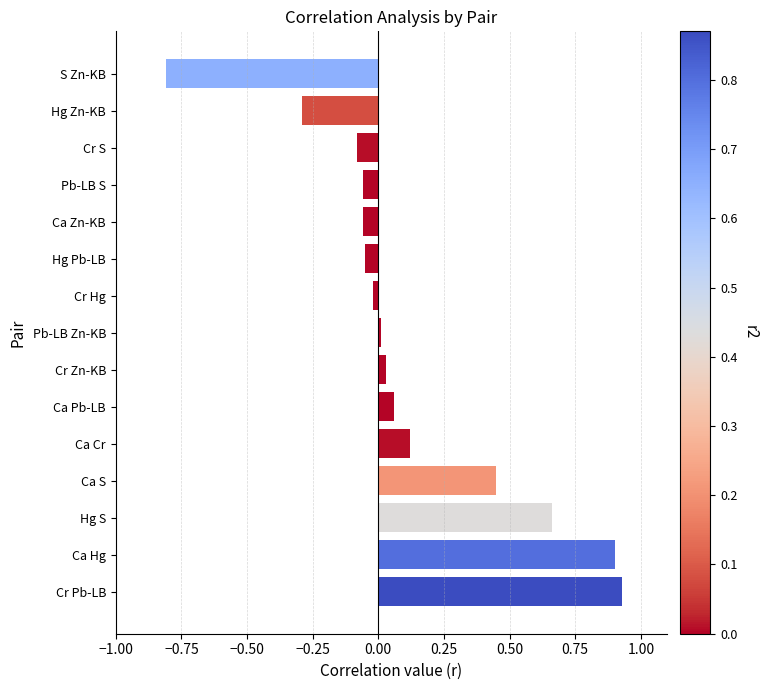

Between Ca S and Ca Cr, which is larger?

Ca S